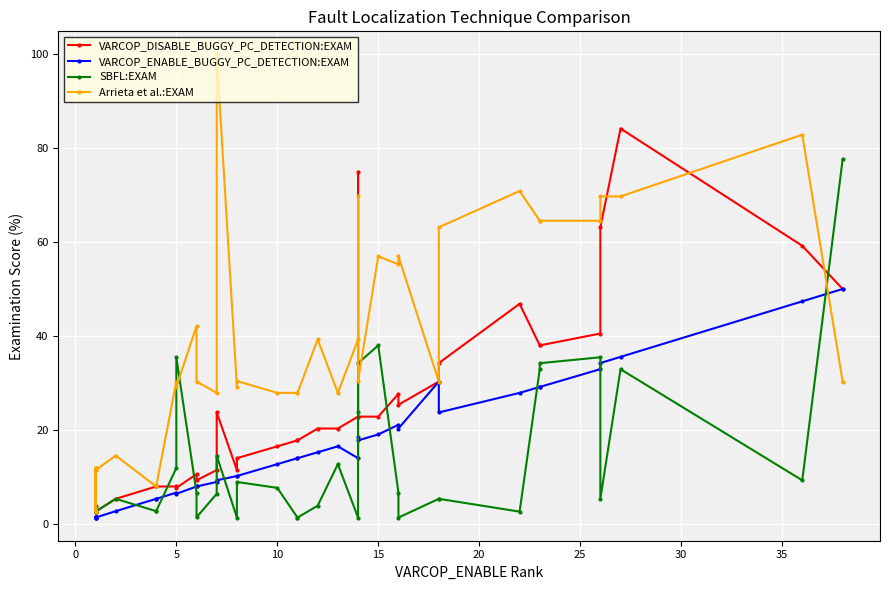

After their last crossing, which series has the higher values: SBFL:EXAM or VARCOP_ENABLE_BUGGY_PC_DETECTION:EXAM?

SBFL:EXAM